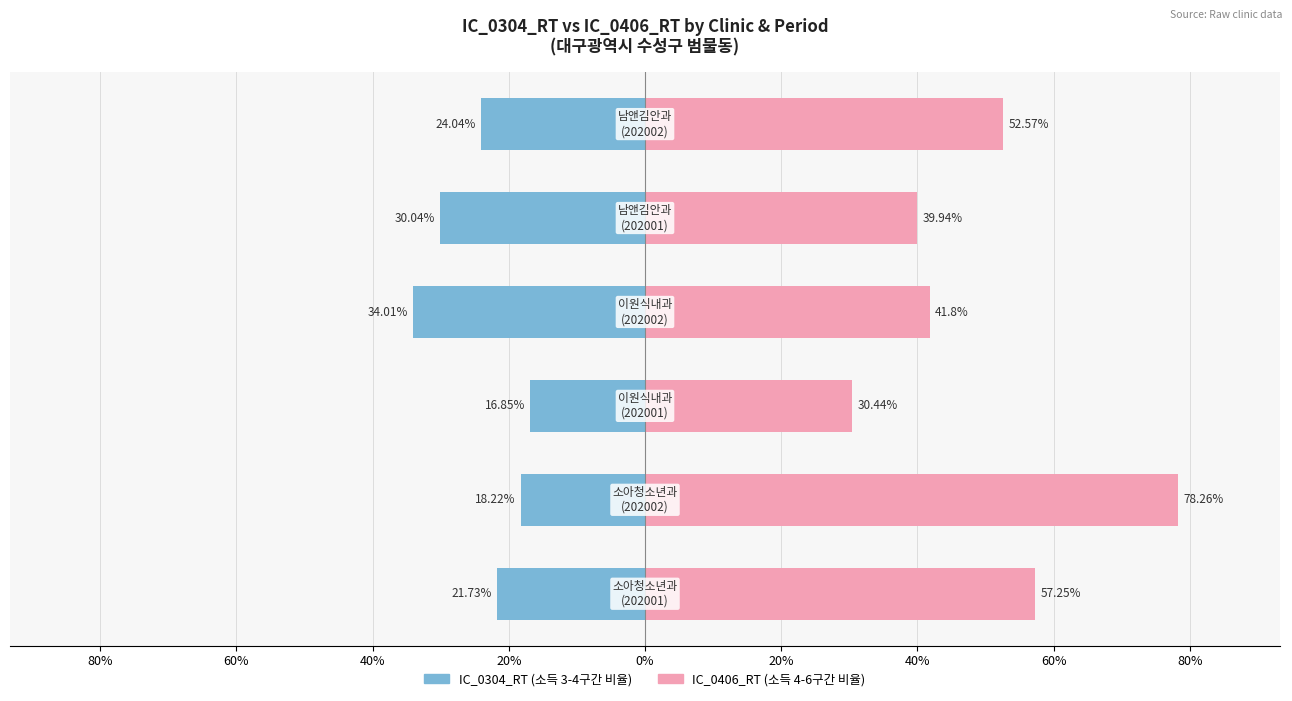

What is the average value of the IC_0304_RT series?

-24.1